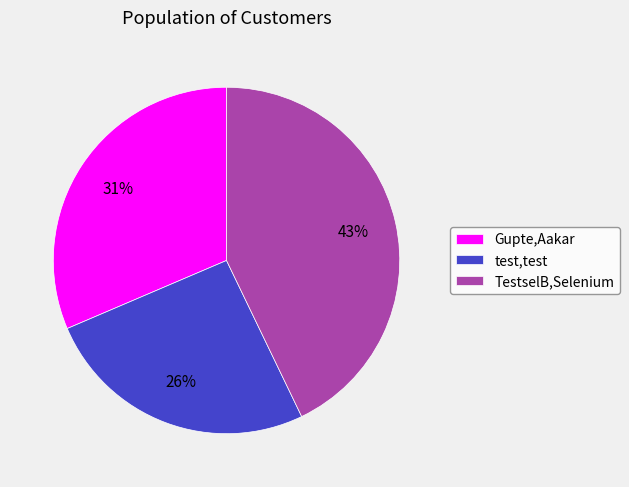

What is the largest slice in the pie chart?

TestselB,Selenium